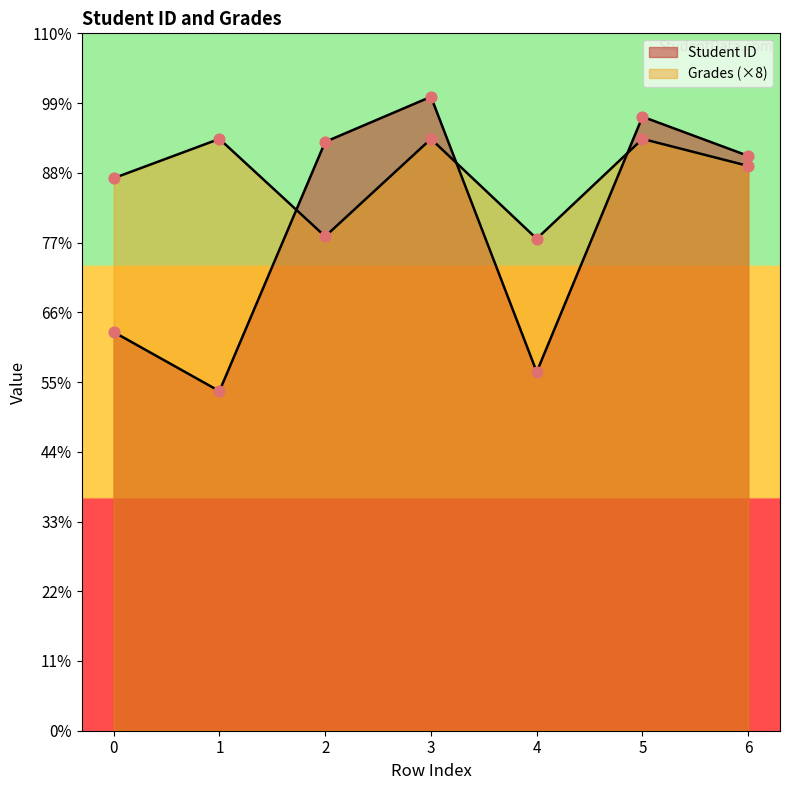

Which series has the largest total across all categories?

Grades